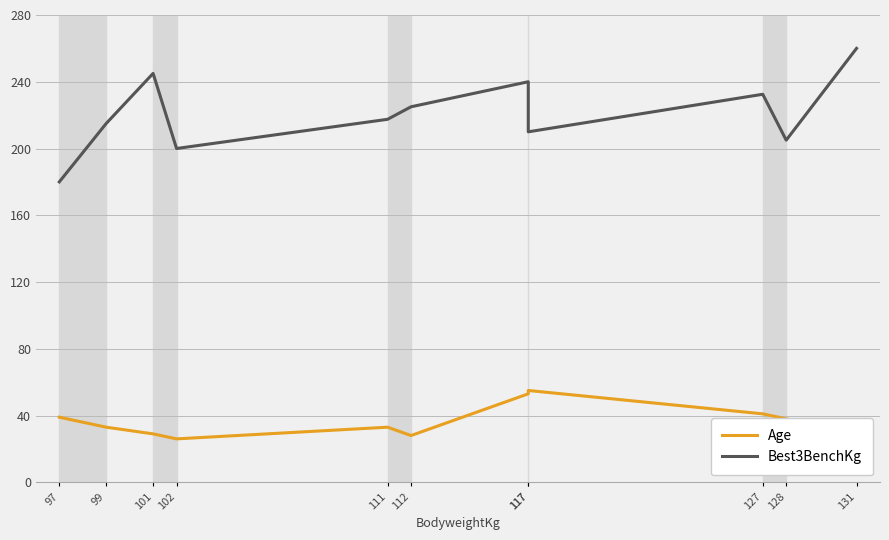

Where is Age nearest to the value 40?

97